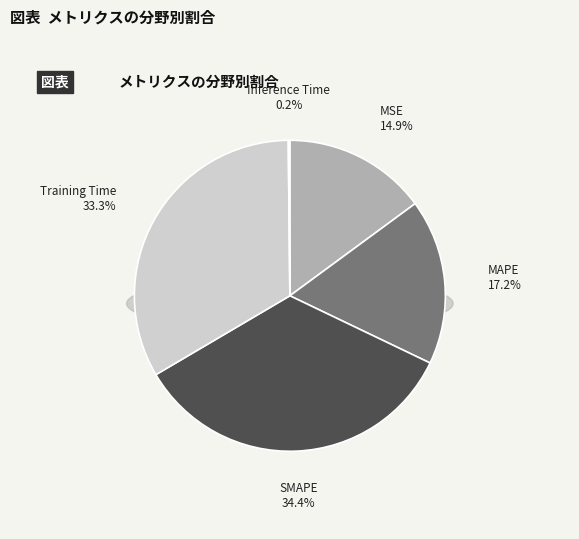

What is the smallest slice in the pie chart?

Inference Time